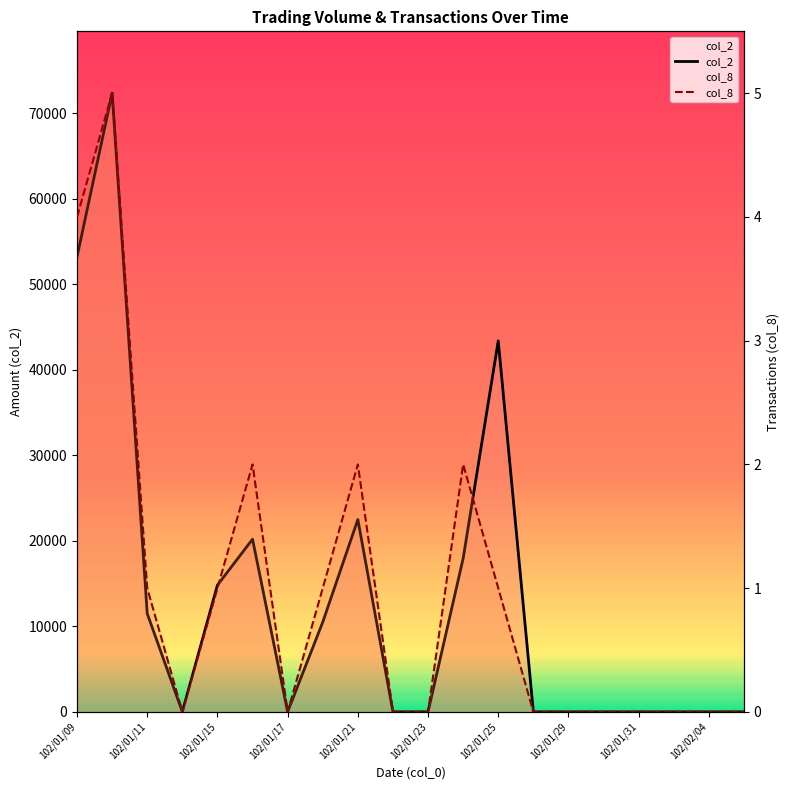

Does the chart display data point markers on the line(s)?

No